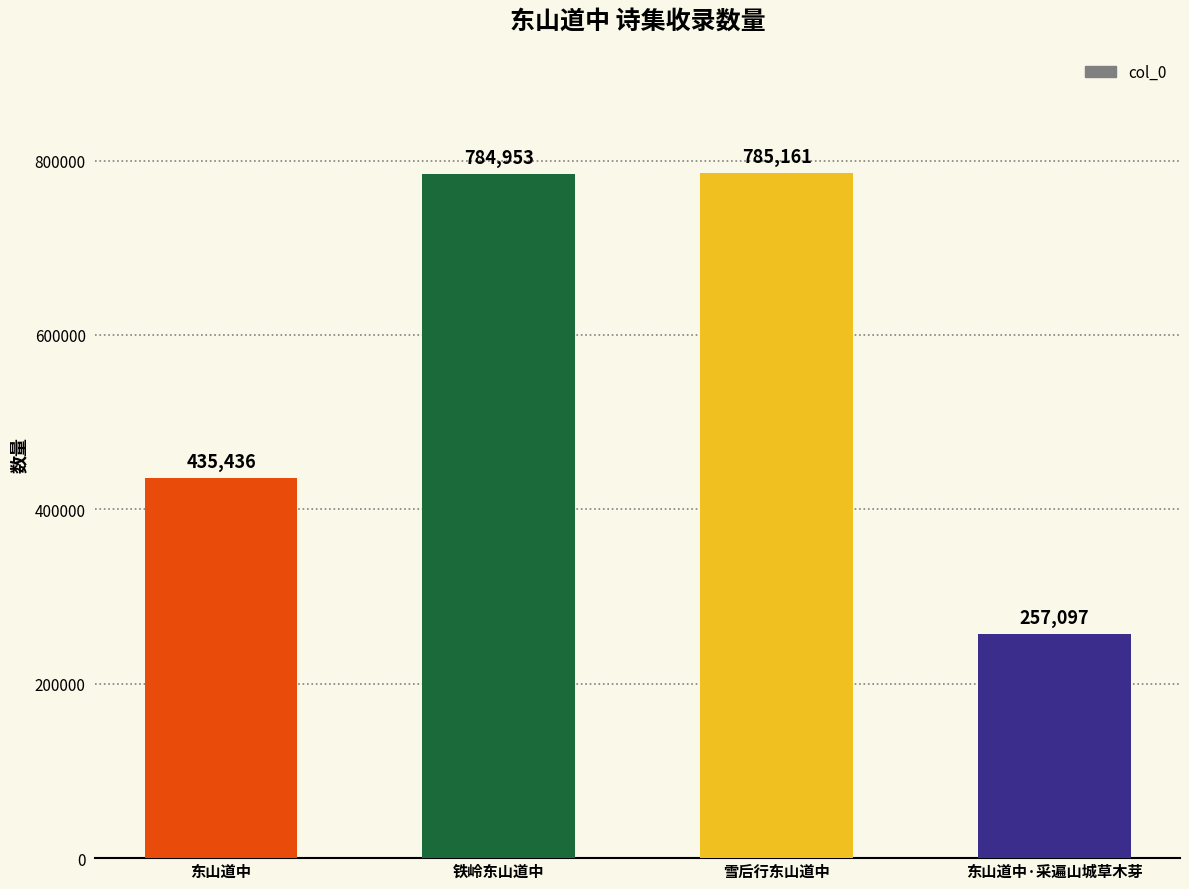

Rank the categories by value from highest to lowest.

雪后行东山道中, 铁岭东山道中, 东山道中, 东山道中·采遍山城草木芽